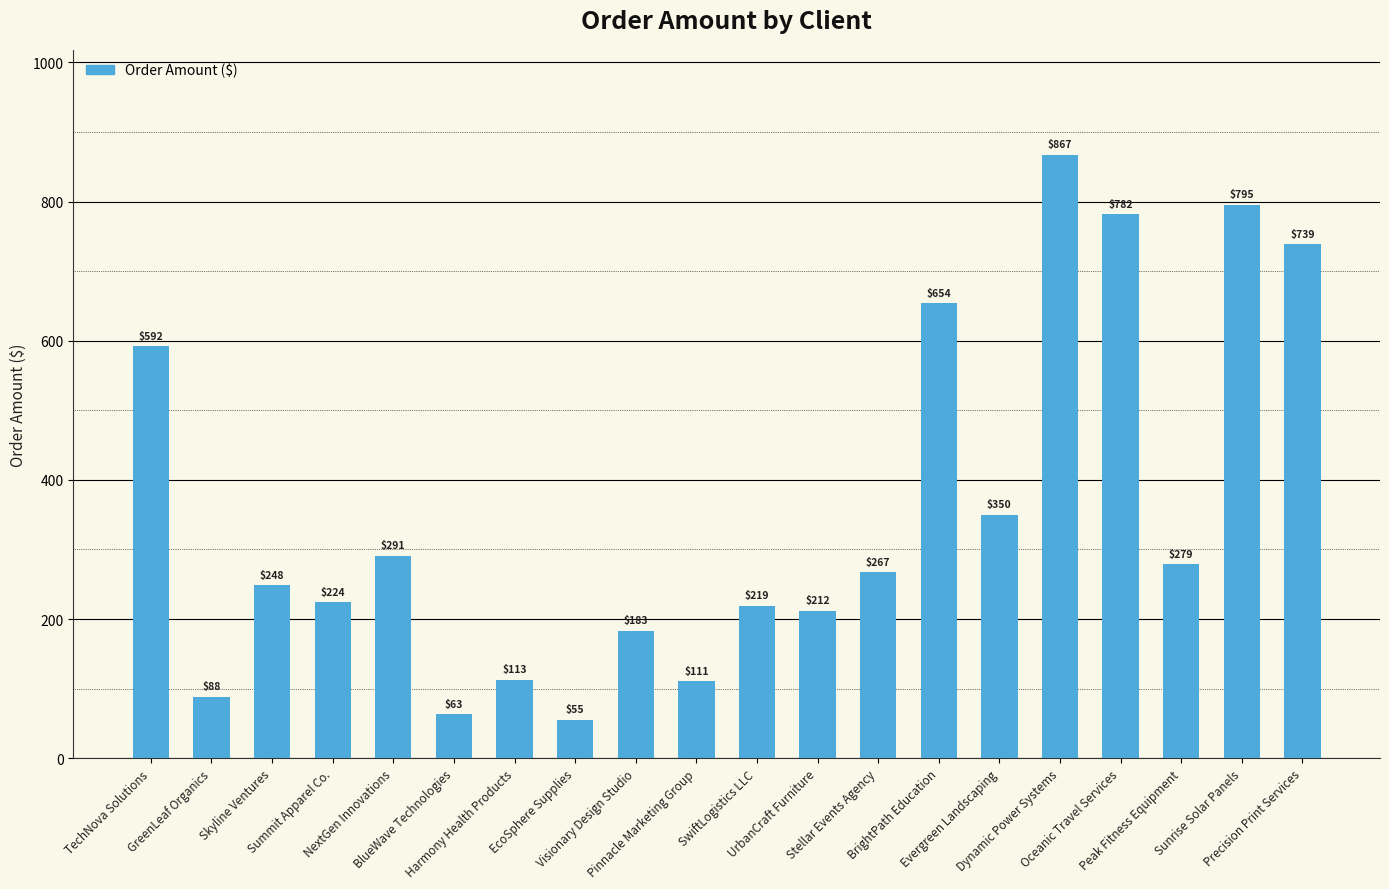

Rank the categories by value from lowest to highest.

EcoSphere Supplies, BlueWave Technologies, GreenLeaf Organics, Pinnacle Marketing Group, Harmony Health Products, Visionary Design Studio, UrbanCraft Furniture, SwiftLogistics LLC, Summit Apparel Co., Skyline Ventures, Stellar Events Agency, Peak Fitness Equipment, NextGen Innovations, Evergreen Landscaping, TechNova Solutions, BrightPath Education, Precision Print Services, Oceanic Travel Services, Sunrise Solar Panels, Dynamic Power Systems